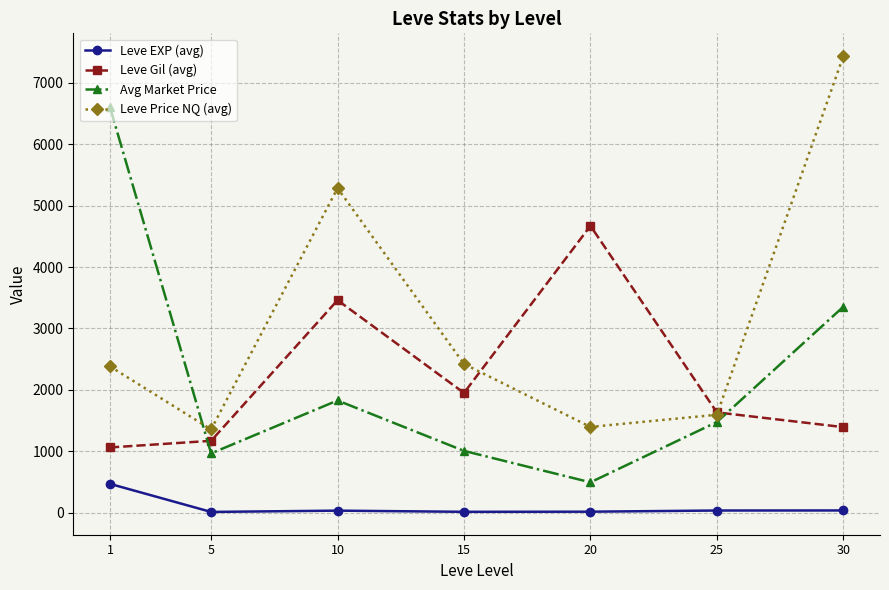

What is the value of the Leve Price NQ (avg) point at the 4th from the left?

2422